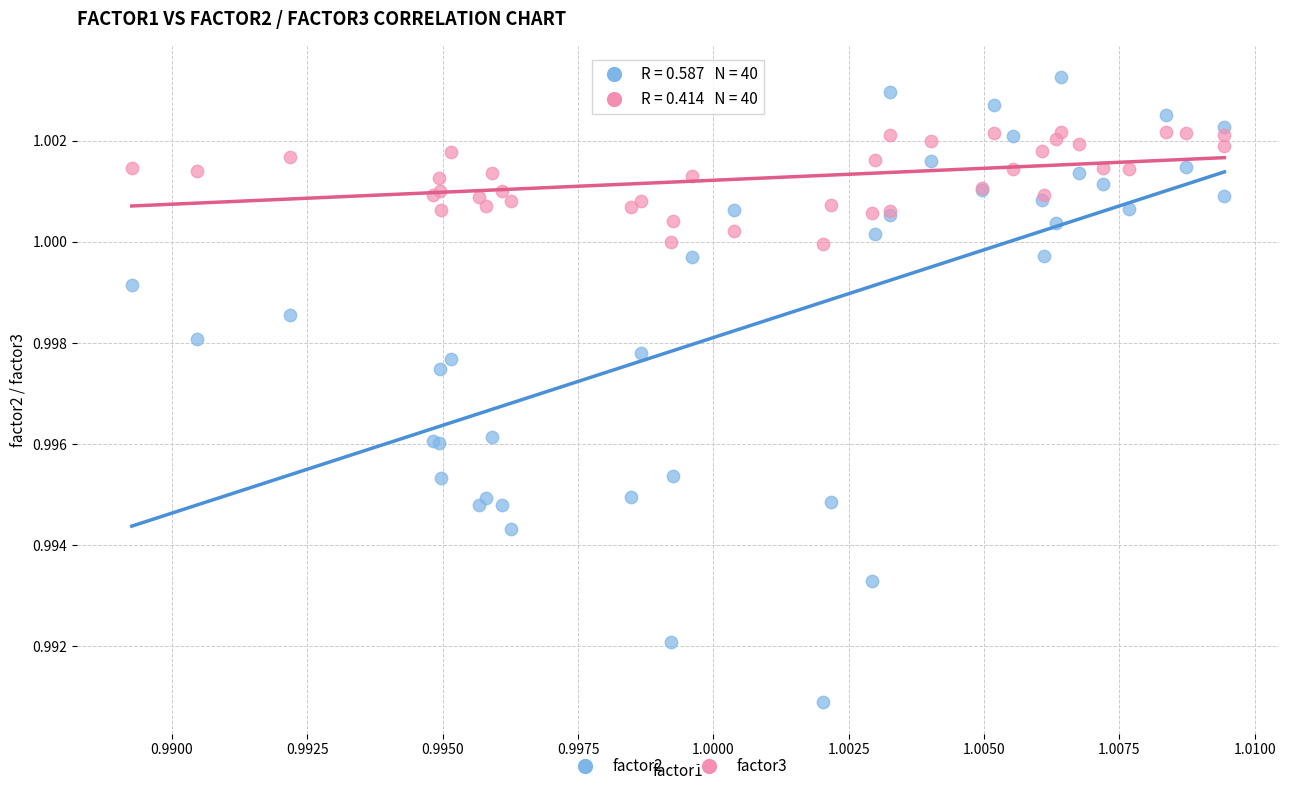

Which series contains the highest Y value?

factor2